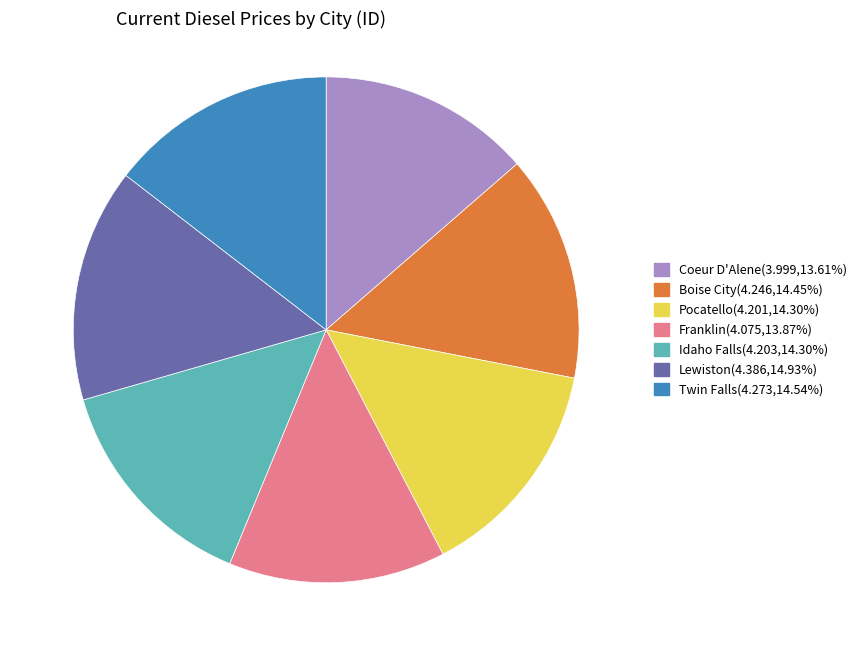

Does any single category account for the majority?

No